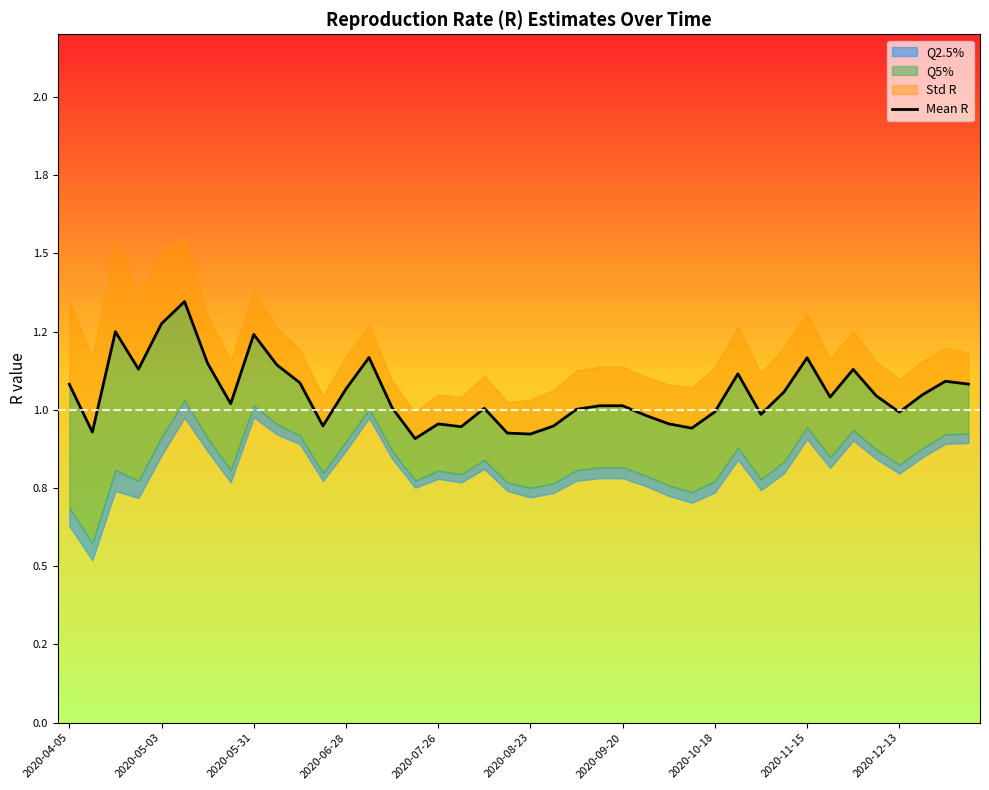

What is the greatest value displayed?

1.3